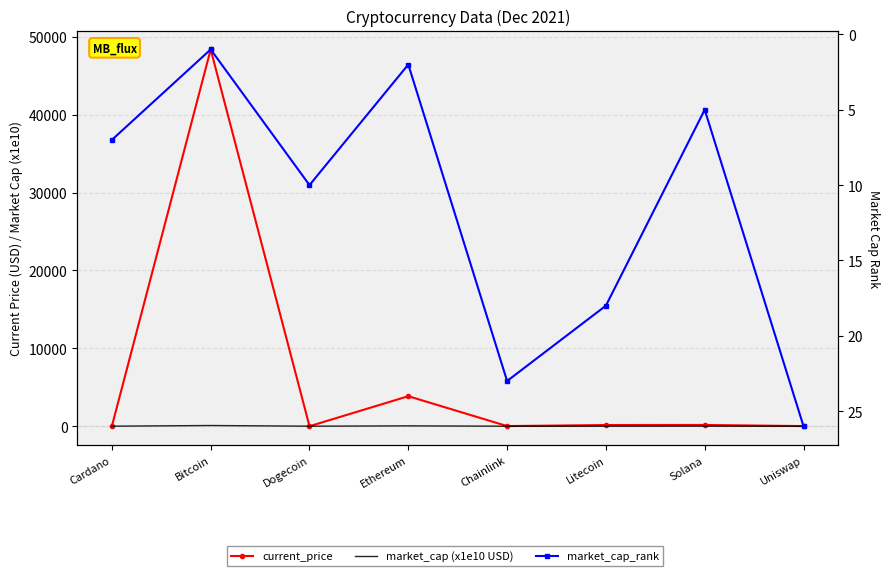

At which category is the sum across all series the highest?

Bitcoin